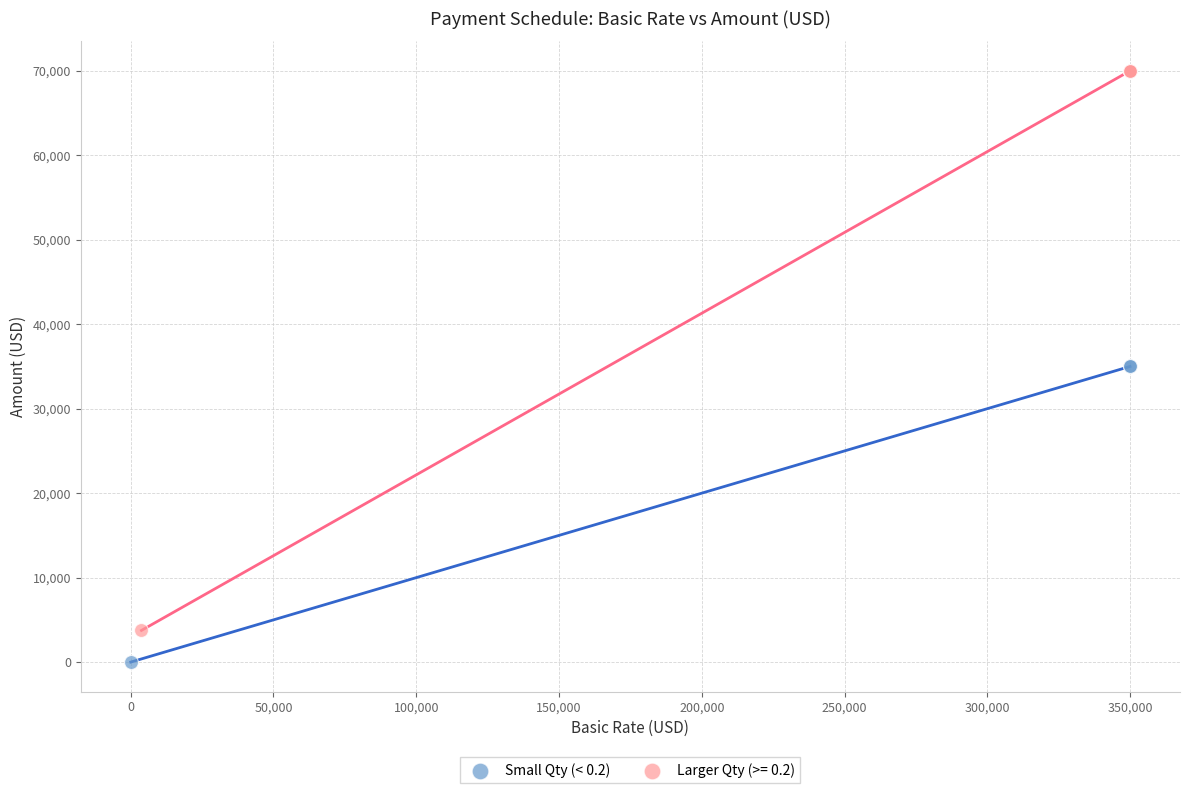

Which series contains the lowest Y value?

Small Qty (< 0.2)